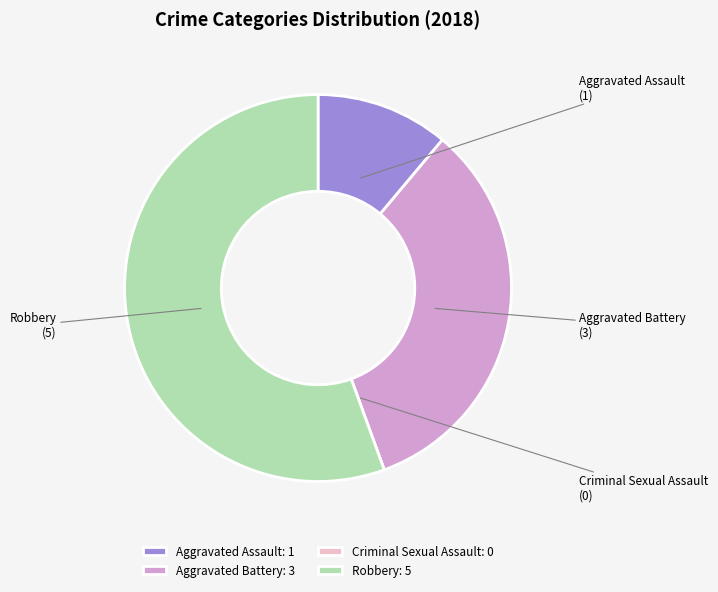

Does Robbery account for over 50% of the chart?

Yes